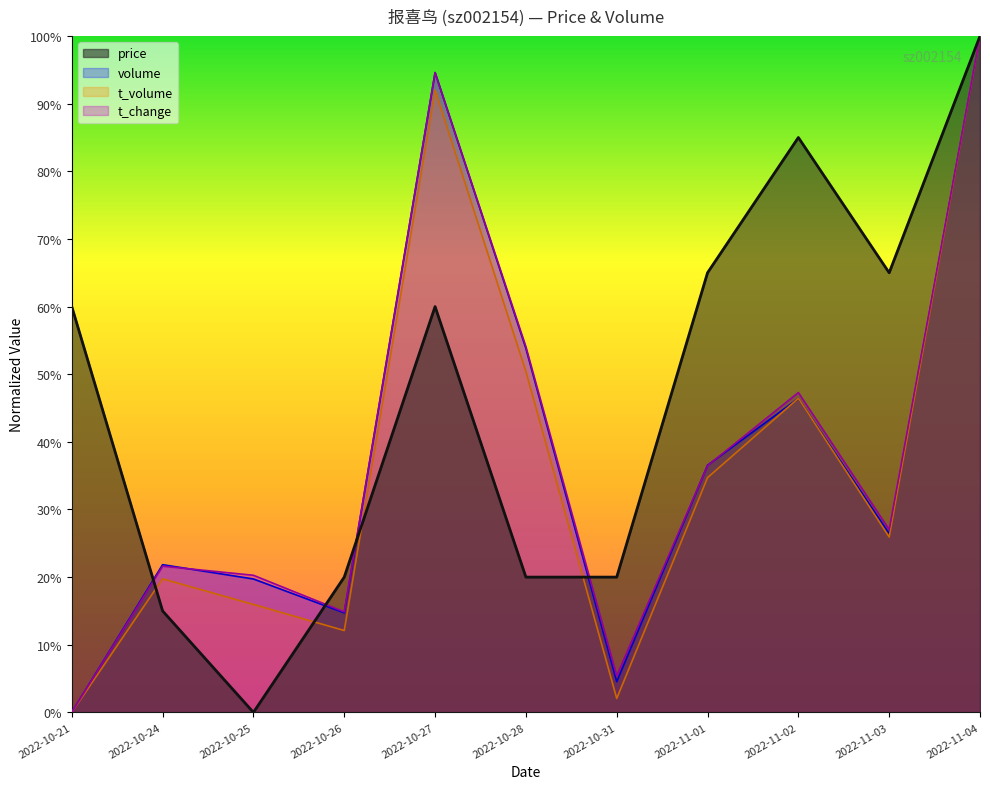

Is it true that t_volume equals 0.0 at 2022-10-31?

False